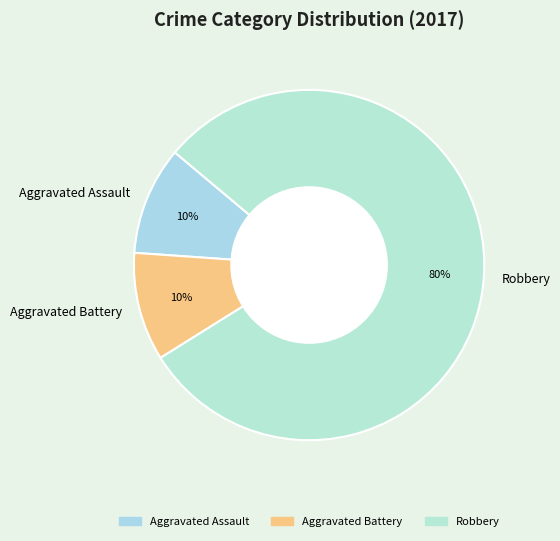

Count the number of slices in the pie.

3